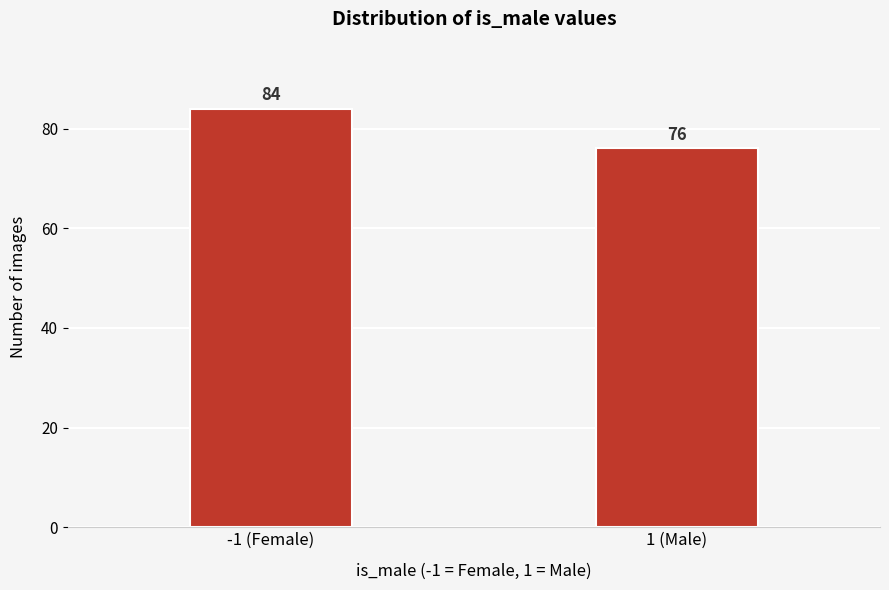

Reading left to right, transcribe all the data shown in this chart.

84	76